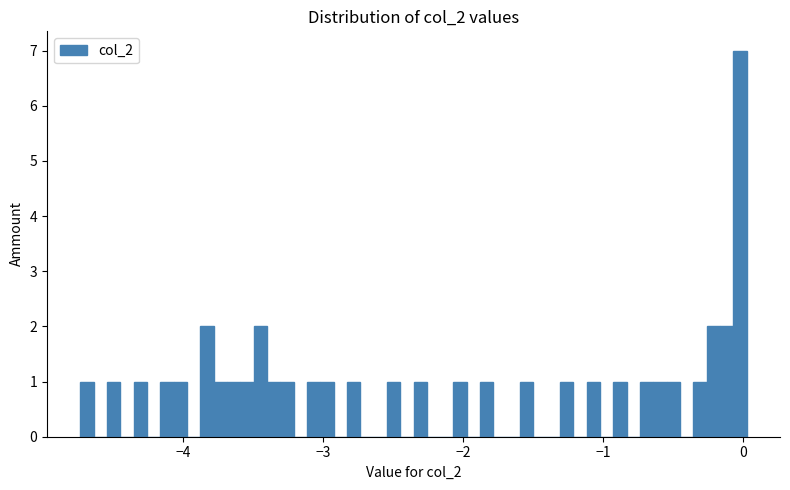

Read against the x-axis, roughly where is the centre of the tallest bar?

0.0